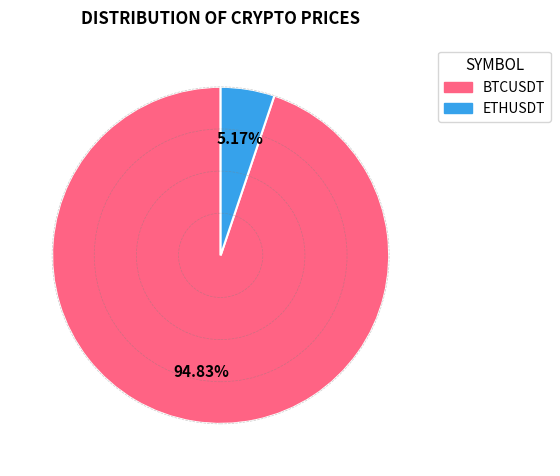

To the nearest percent, what is the combined percentage of ETHUSDT and BTCUSDT?

100%